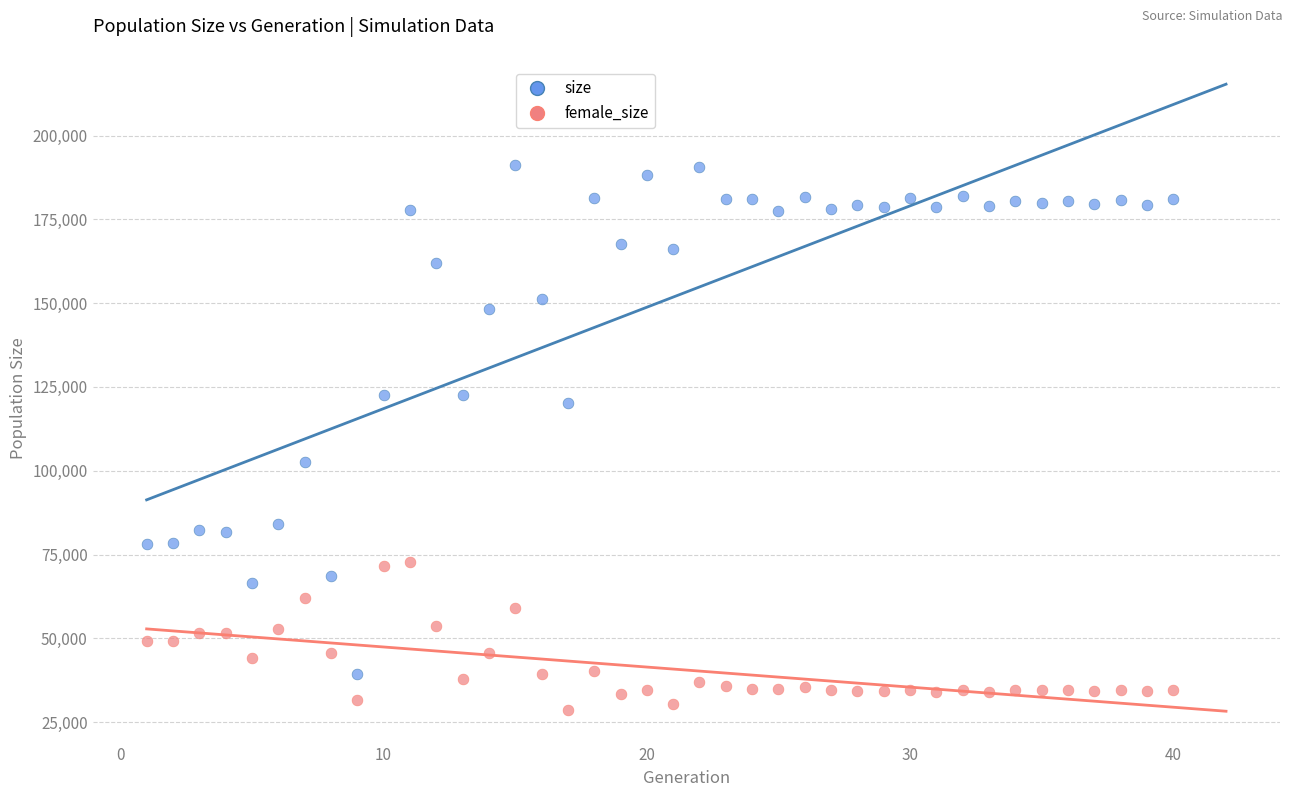

In the size series, what Y value is closest to 115351?

120175